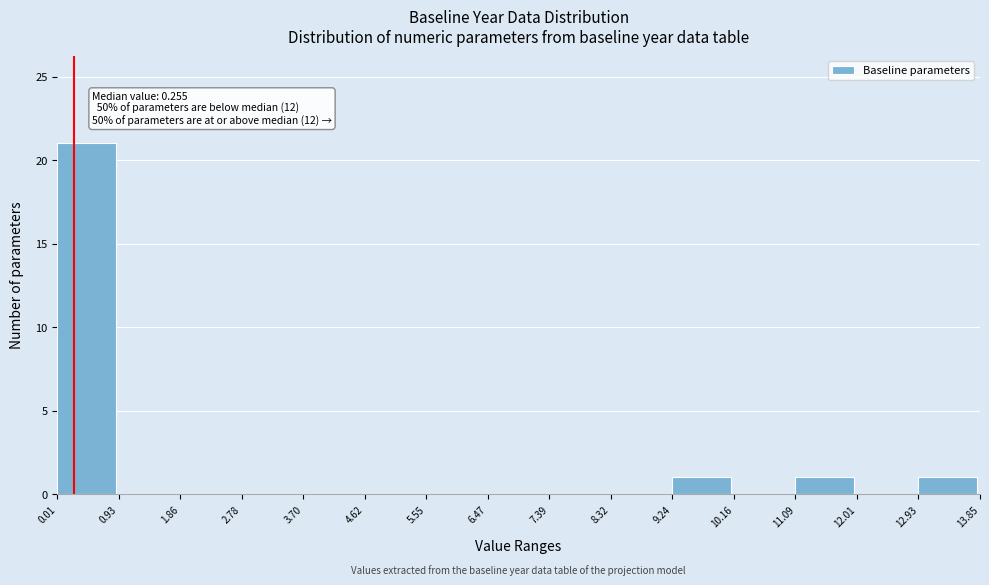

Over which range of the x-axis is the bar tallest?

0.01 to 0.93